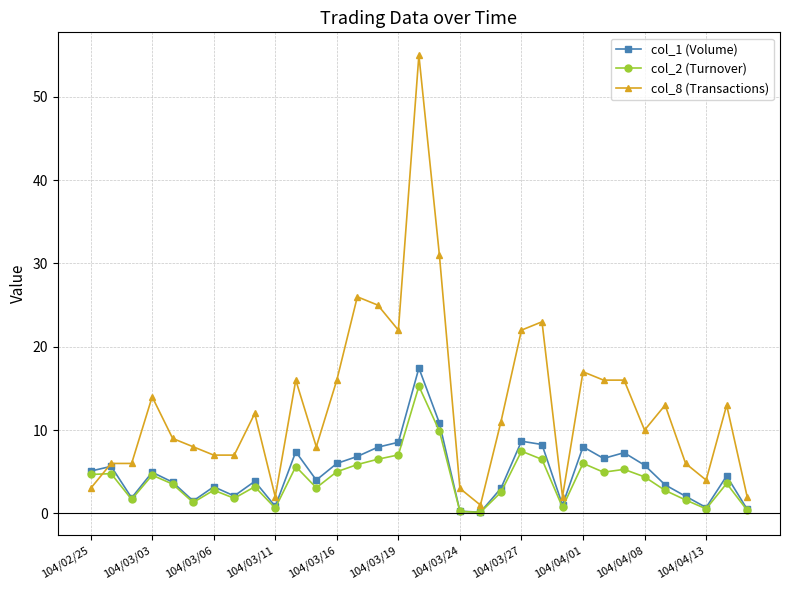

What is the value of the col_2 (Turnover) point at the 29th from the left?

2.8